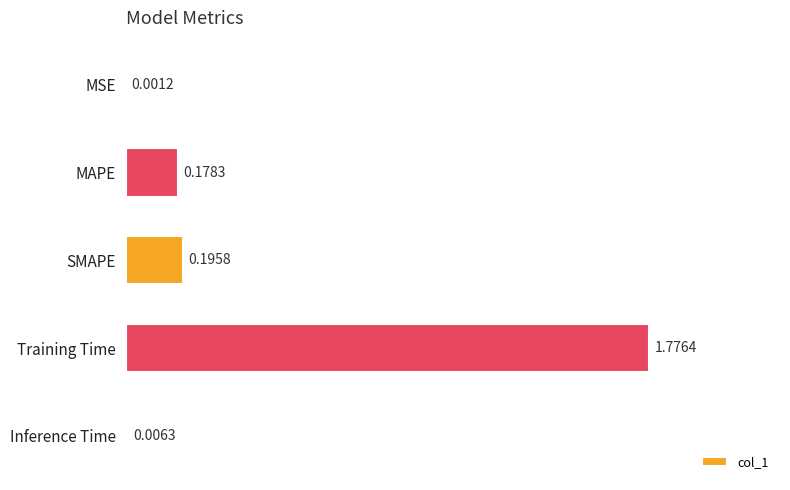

Which has a higher value, Inference Time or MAPE?

MAPE